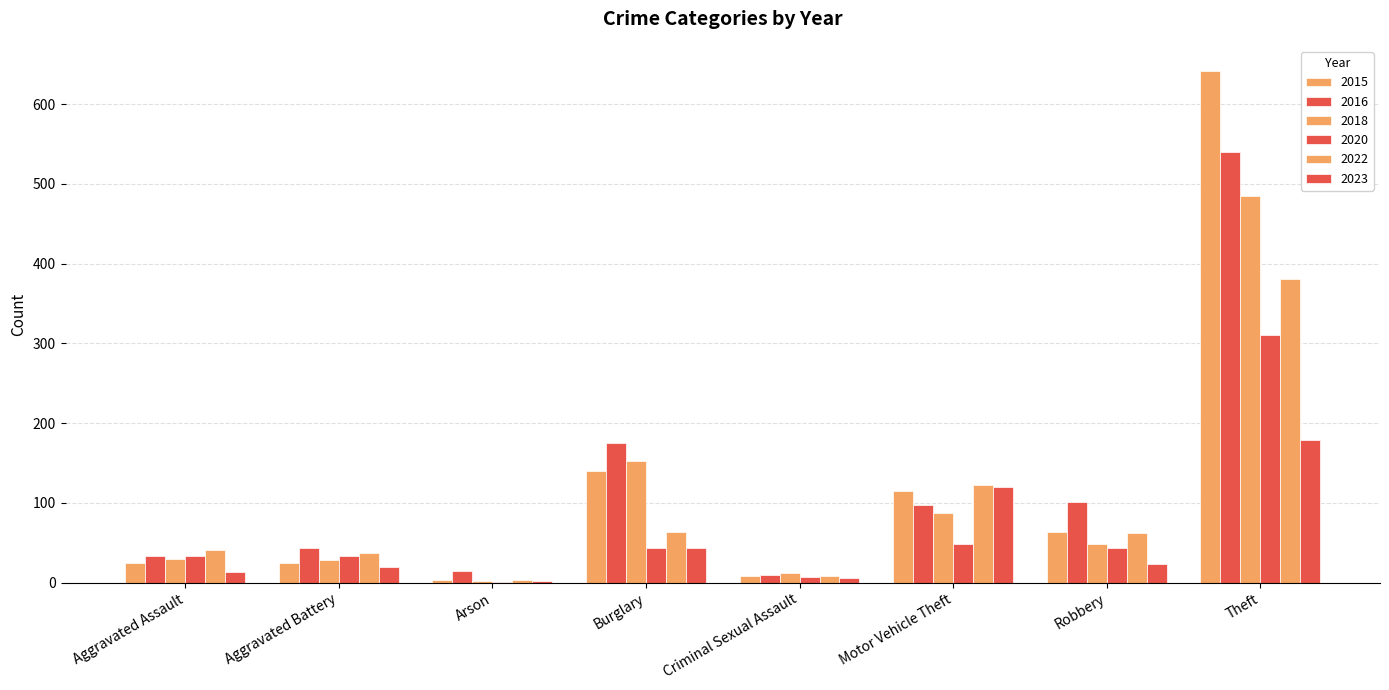

Reading left to right, transcribe all the data shown in this chart.

2015: Aggravated Assault=25	Aggravated Battery=25	Arson=4	Burglary=140	Criminal Sexual Assault=8	Motor Vehicle Theft=115	Robbery=64	Theft=641
2016: Aggravated Assault=34	Aggravated Battery=43	Arson=15	Burglary=175	Criminal Sexual Assault=10	Motor Vehicle Theft=98	Robbery=101	Theft=540
2018: Aggravated Assault=30	Aggravated Battery=28	Arson=2	Burglary=152	Criminal Sexual Assault=12	Motor Vehicle Theft=88	Robbery=49	Theft=485
2020: Aggravated Assault=33	Aggravated Battery=33	Arson=1	Burglary=44	Criminal Sexual Assault=7	Motor Vehicle Theft=48	Robbery=43	Theft=310
2022: Aggravated Assault=41	Aggravated Battery=37	Arson=3	Burglary=64	Criminal Sexual Assault=8	Motor Vehicle Theft=122	Robbery=62	Theft=381
2023: Aggravated Assault=14	Aggravated Battery=20	Arson=2	Burglary=43	Criminal Sexual Assault=6	Motor Vehicle Theft=120	Robbery=23	Theft=179